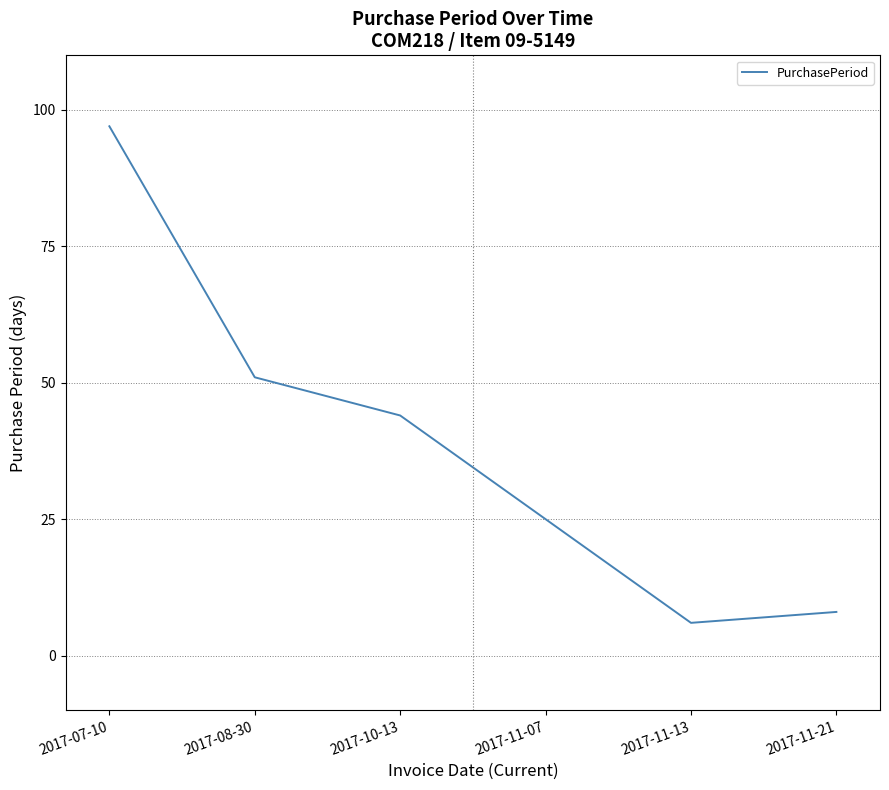

True or false: the data shows 25 at 2017-11-07.

True